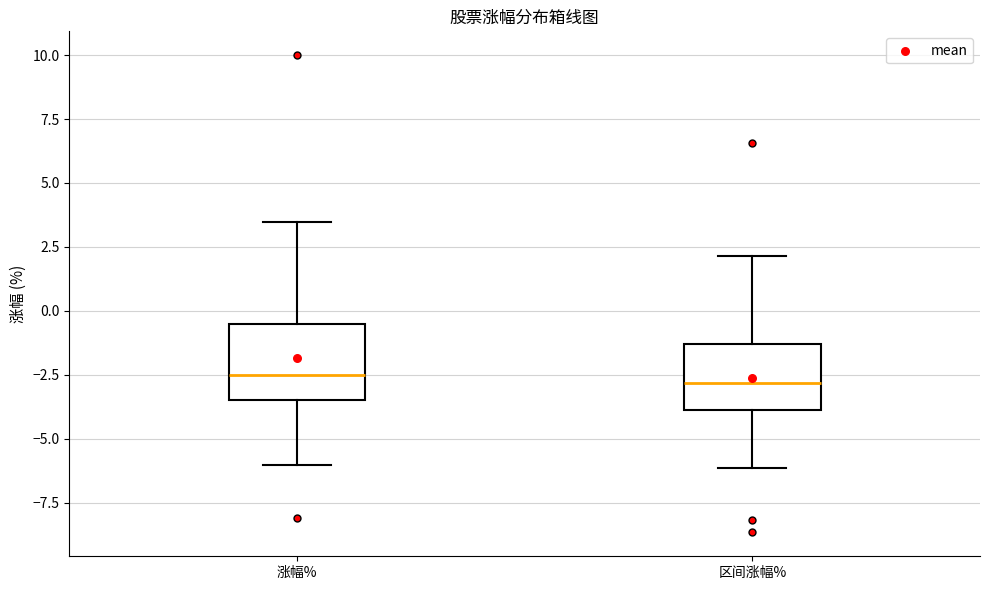

Where is the upper edge of the box for 区间涨幅% on the y-axis? The values are not printed on the chart, so give them approximately, as read against the axis.

-1.5